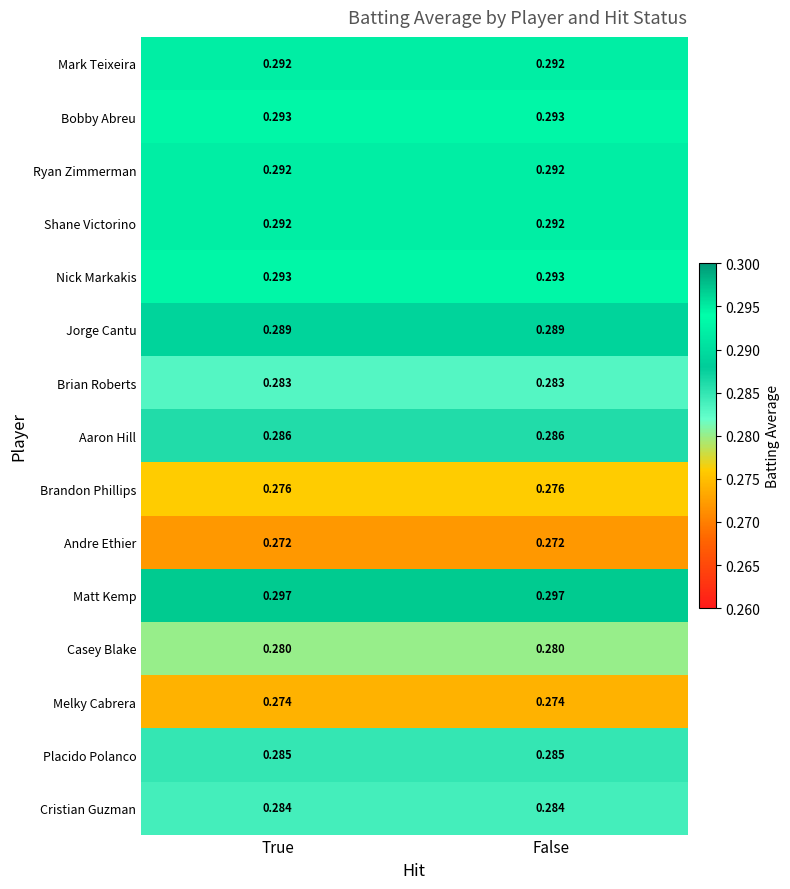

Is the value of Mark Teixeira at True greater than the value of Cristian Guzman at False?

Yes